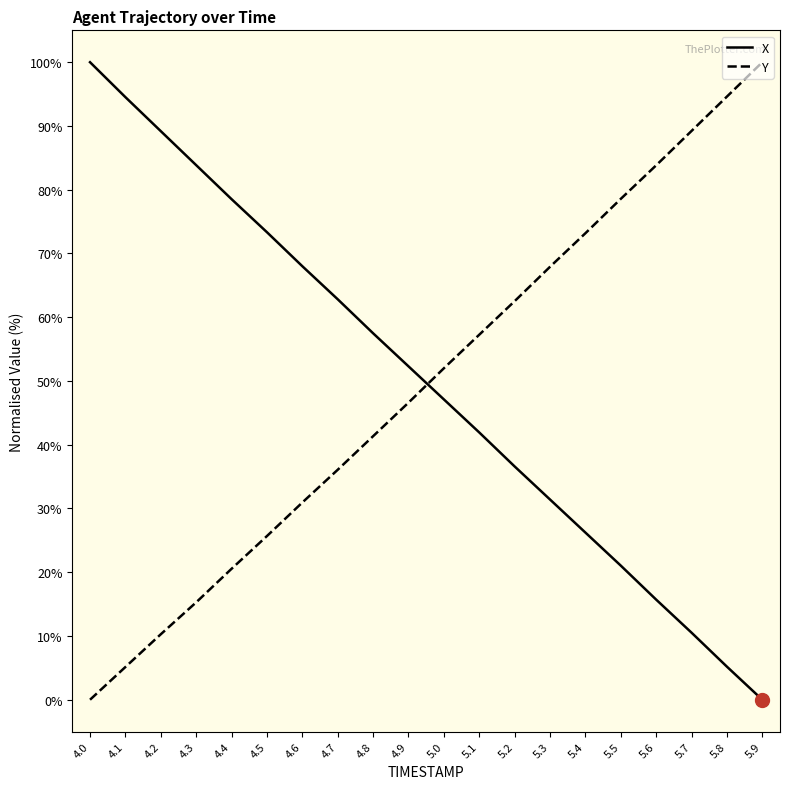

True or false: Y has a value of 19.0 at 5.5.

False